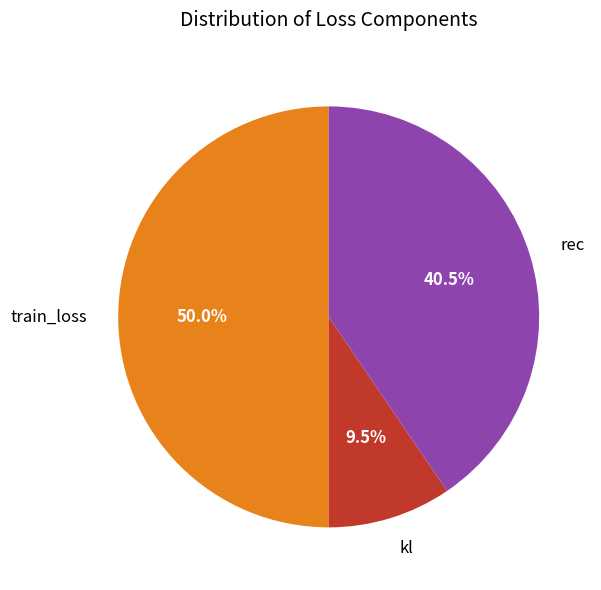

How much of the chart is everything except rec?

59.5%